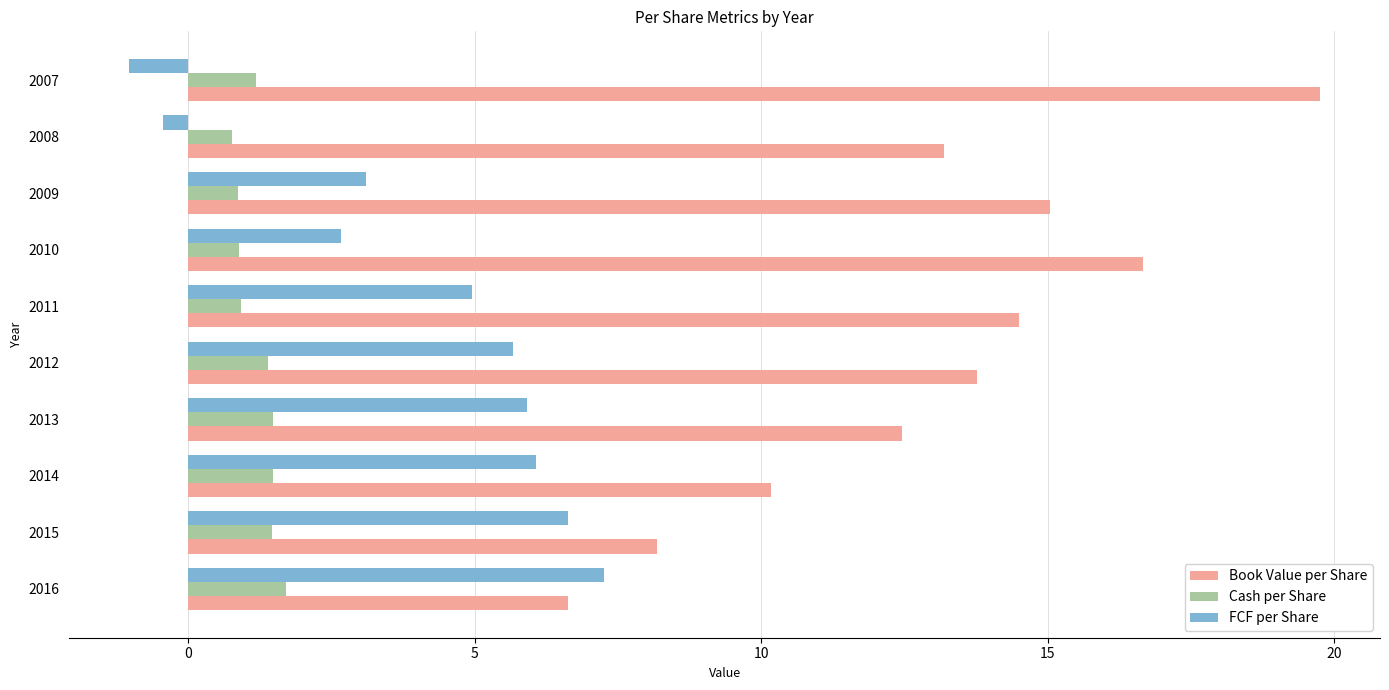

Rank the series by their maximum value, from lowest to highest.

Cash per Share, FCF per Share, Book Value per Share